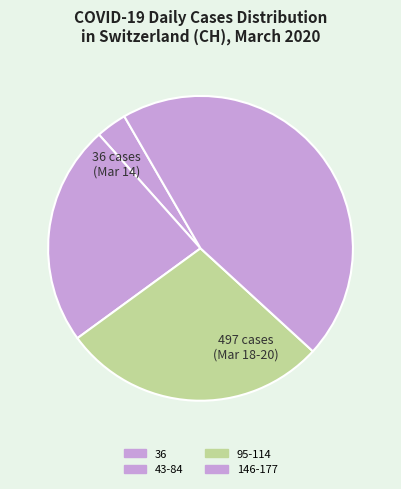

Rank the categories by value from lowest to highest.

36, 43-84, 95-114, 146-177